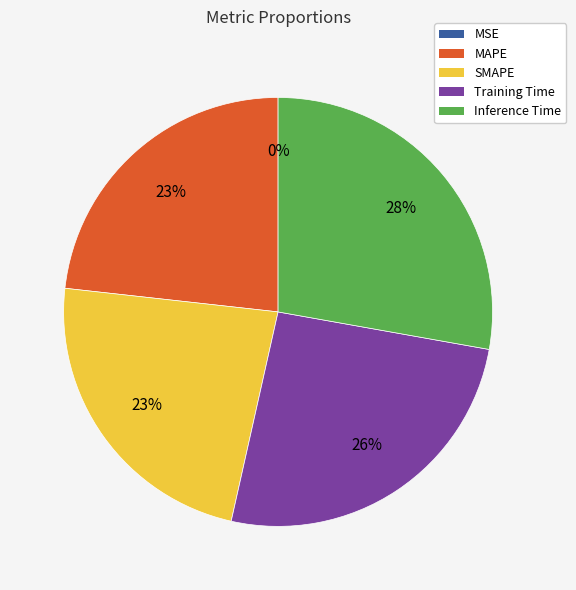

Between MAPE and Inference Time, which is larger?

Inference Time